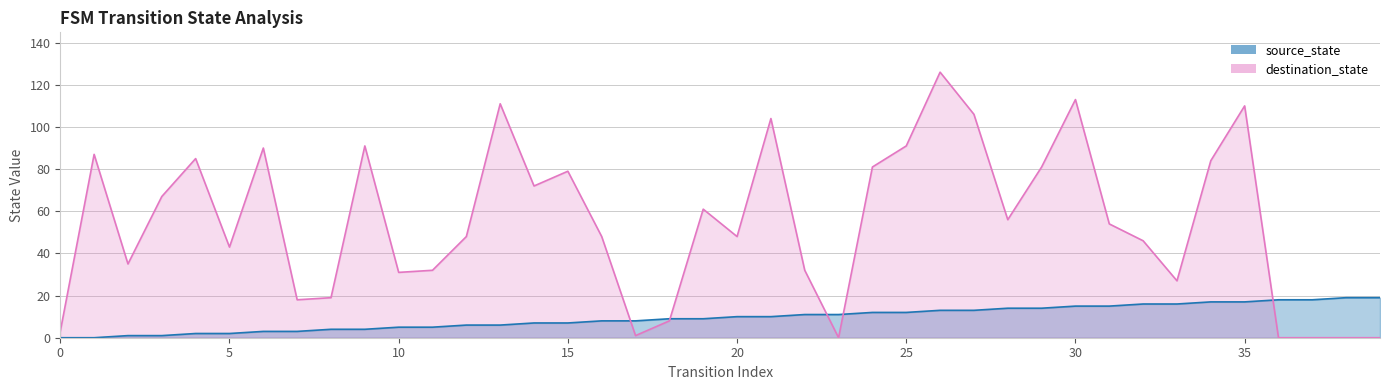

What is the total value across all series at 17?

9